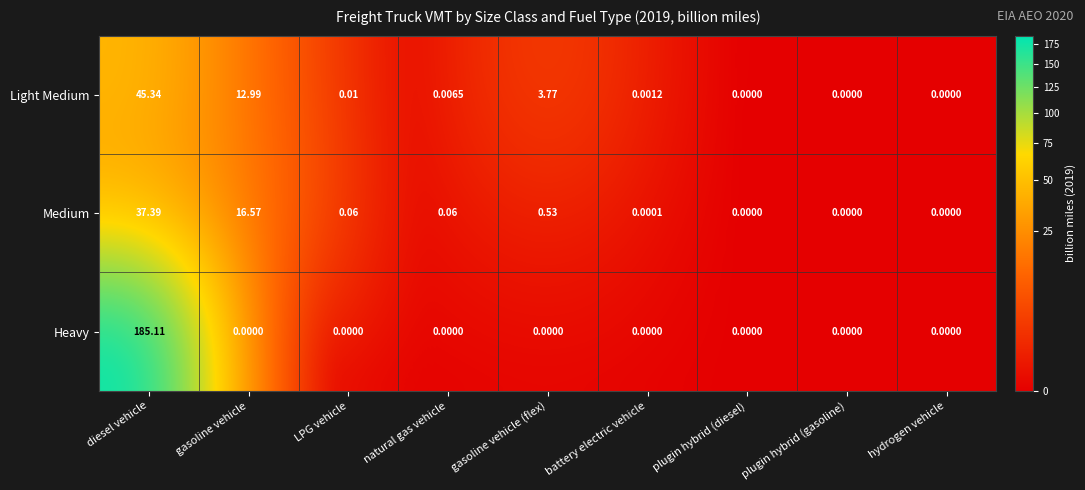

Which series has the largest total across all categories?

Heavy